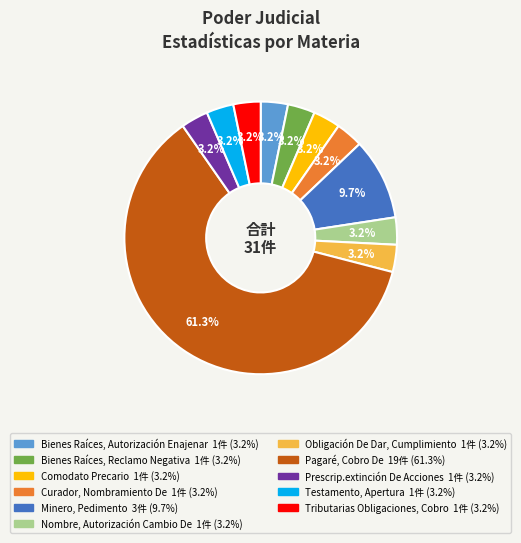

Approximately how many times larger is the value at Pagaré, Cobro De compared to Minero, Pedimento?

6.3